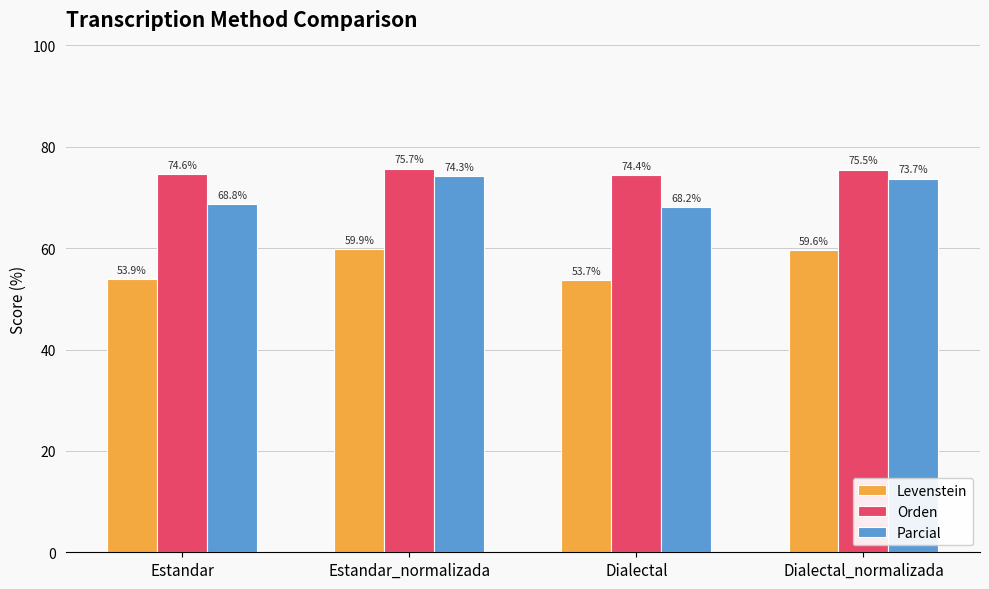

What is the maximum value shown in the chart?

75.7